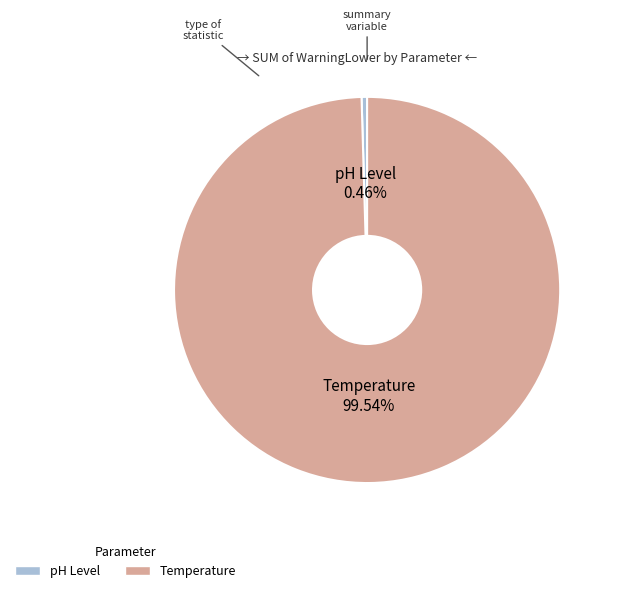

What is the largest slice in the pie chart?

Temperature